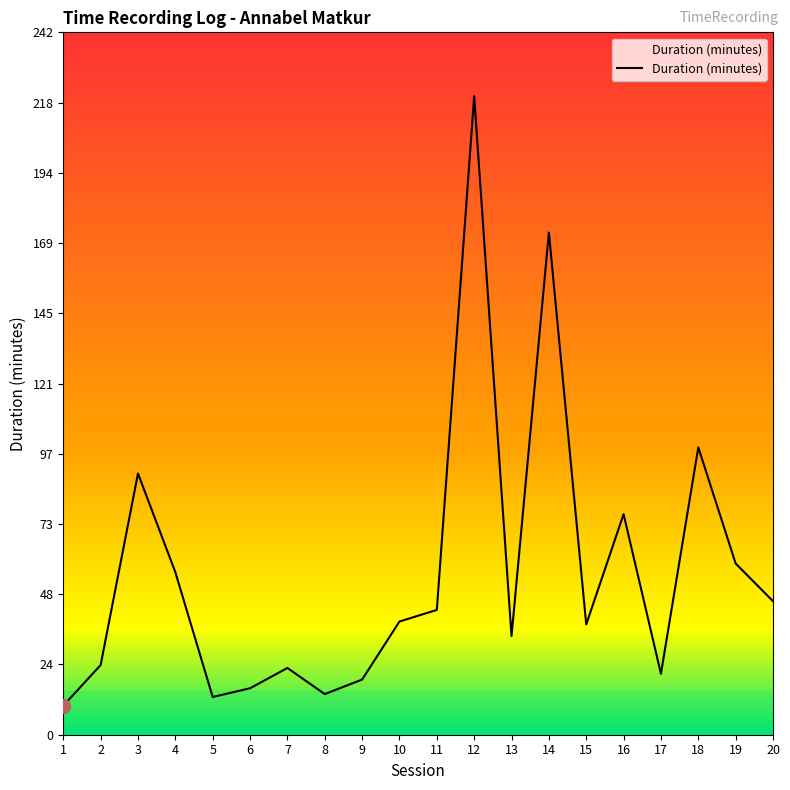

At which category does the chart reach its peak across all series?

12